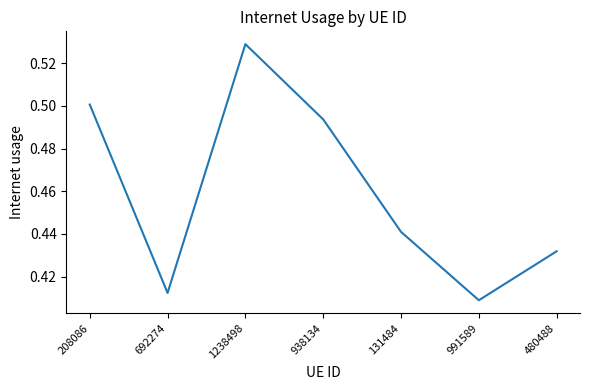

What position from the left is 131484?

5